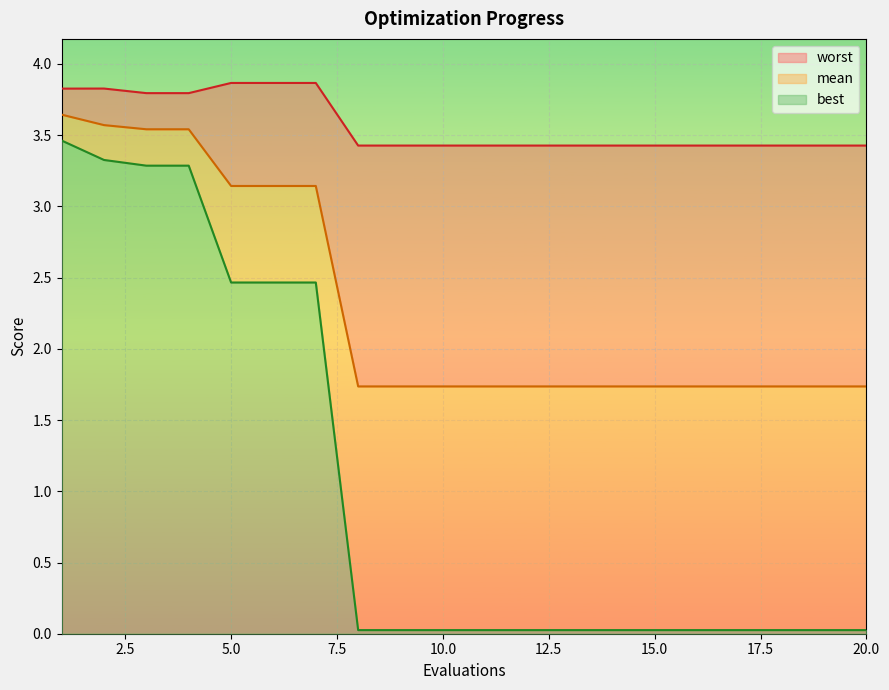

What are all the series names shown in the legend?

worst, mean, best